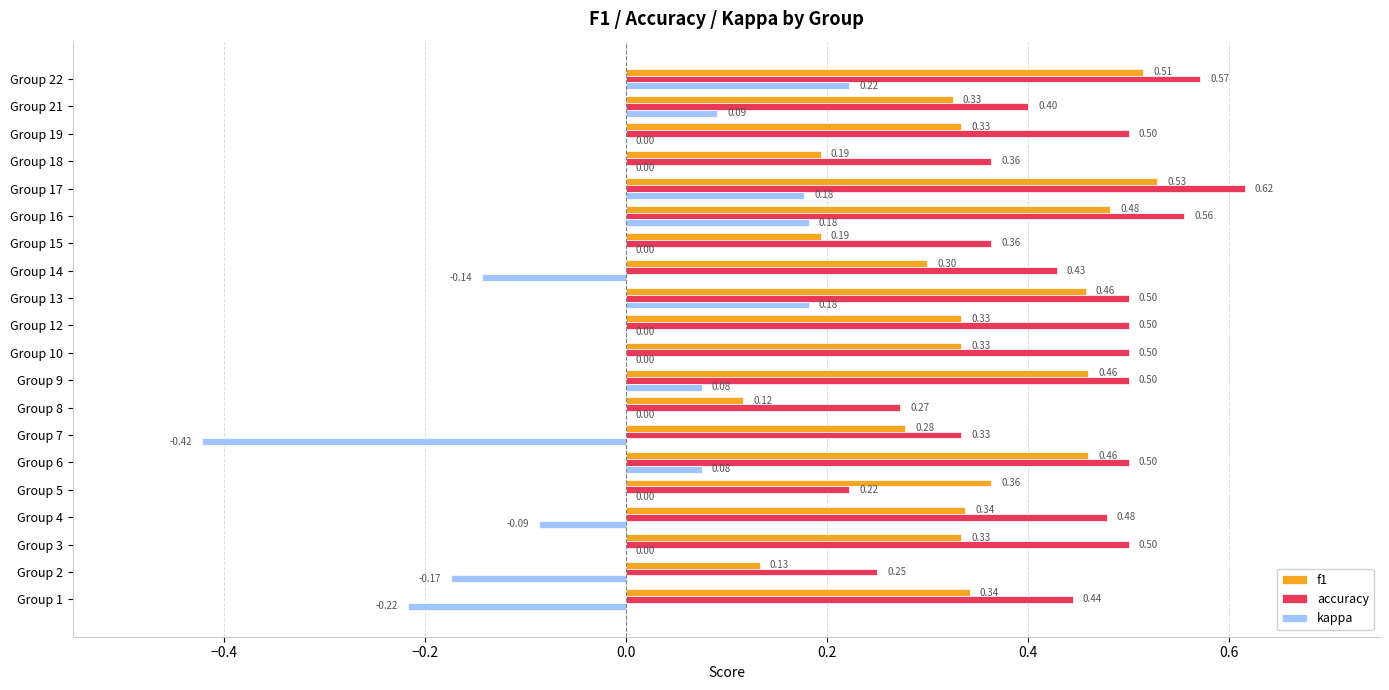

Which series changed the most between Group 4 and Group 16?

kappa